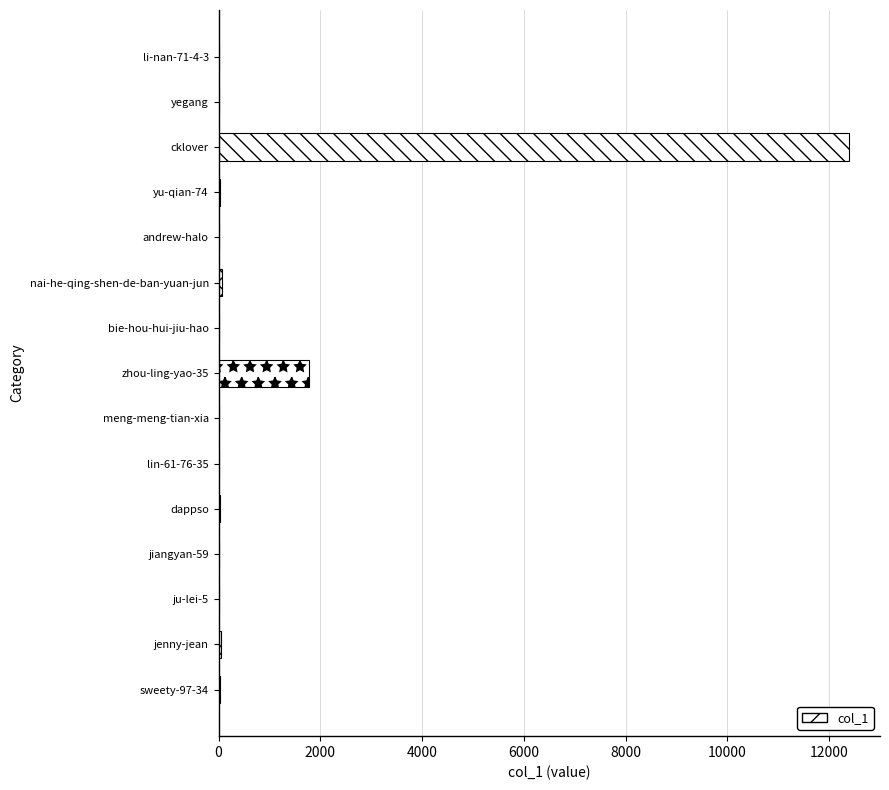

Is it true that the value at cklover is 20993?

False